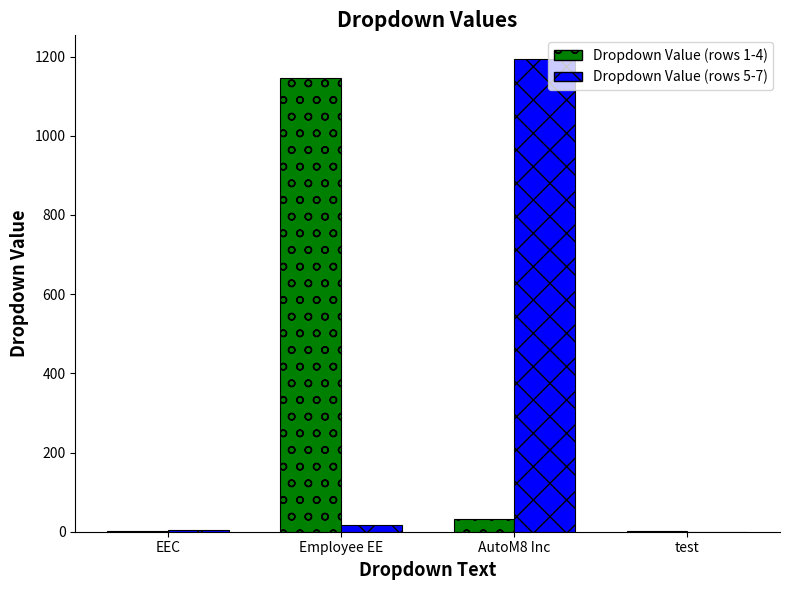

The Dropdown Value (rows 5-7) series shows 404 at AutoM8 Inc. True or false?

False